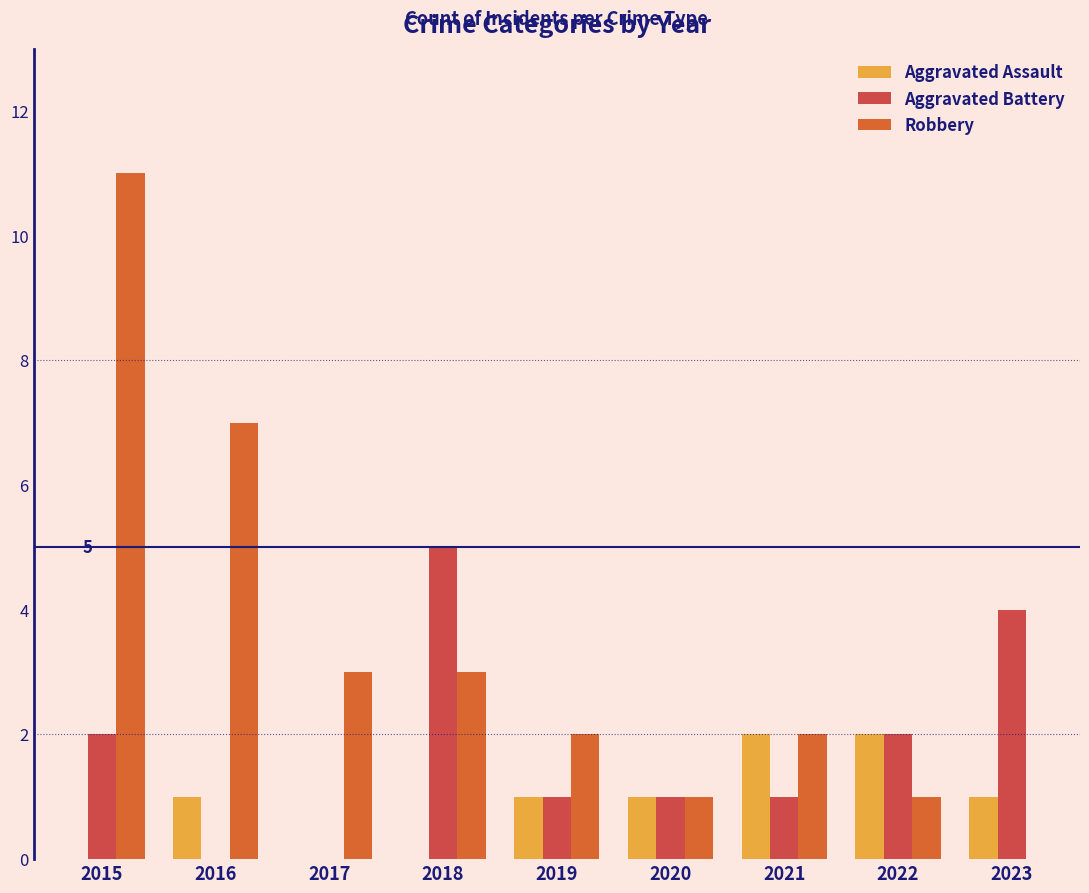

The value of Aggravated Assault at 2016 is 2. True or false?

False